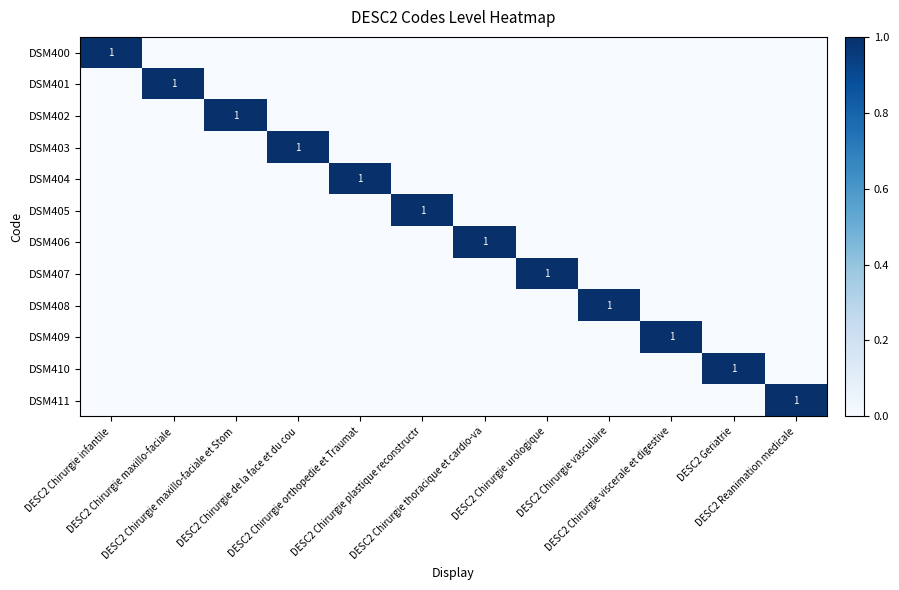

List the series in order of their peak value, highest first.

DSM400, DSM401, DSM402, DSM403, DSM404, DSM405, DSM406, DSM407, DSM408, DSM409, DSM410, DSM411